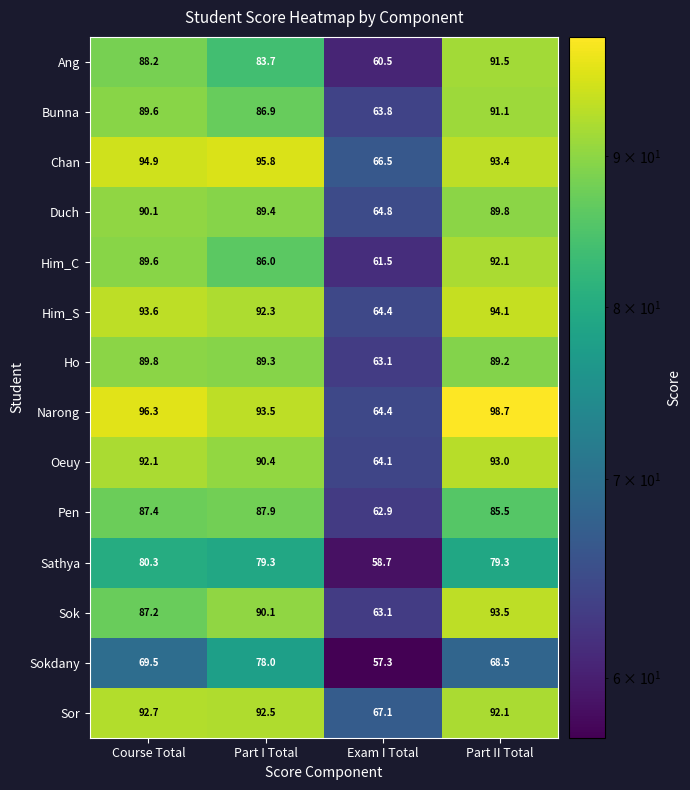

What is the average value of the Duch series?

83.5